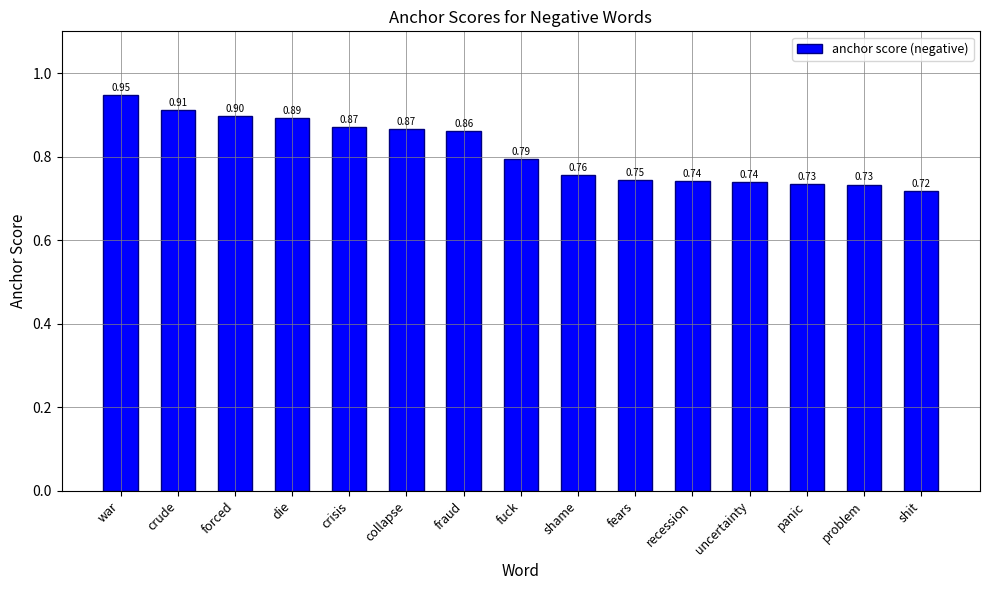

Count the values in the range 0 to 1.

15